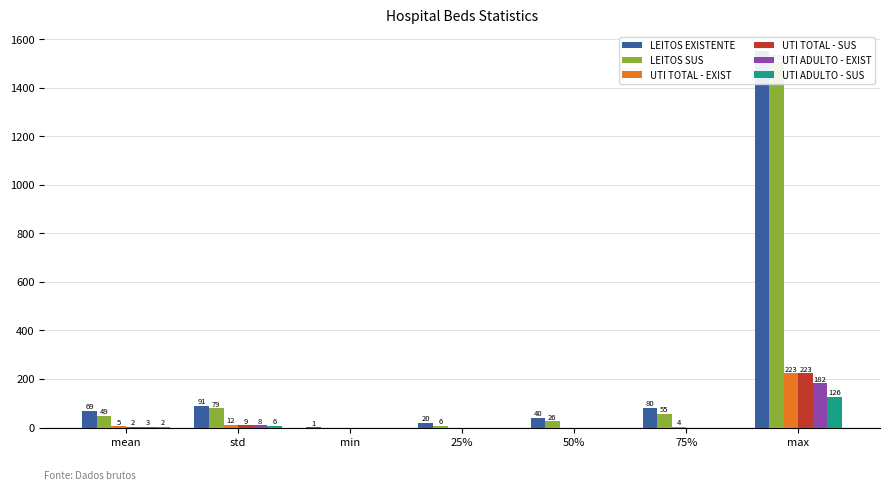

What is the spread (max minus min) of values at 25%?

20.0